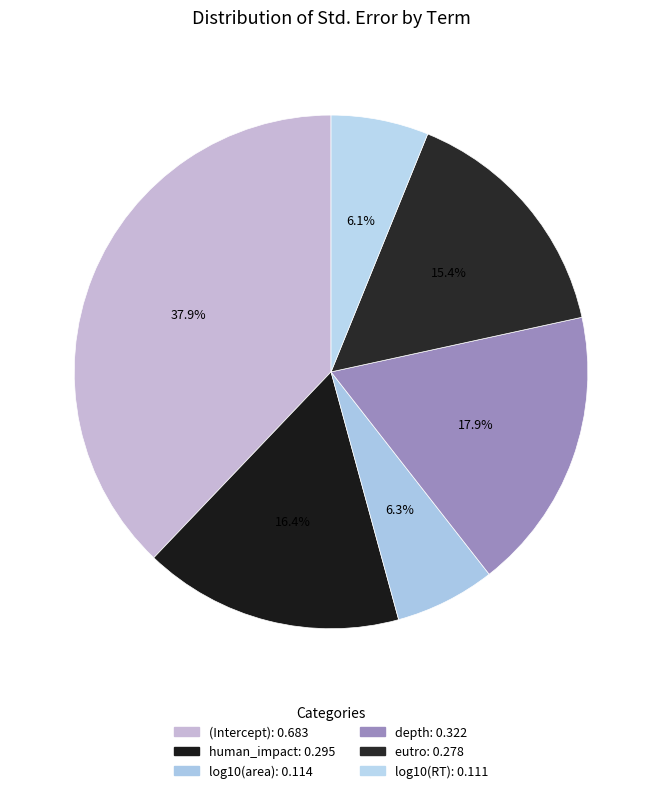

How many segments does this pie chart have?

6